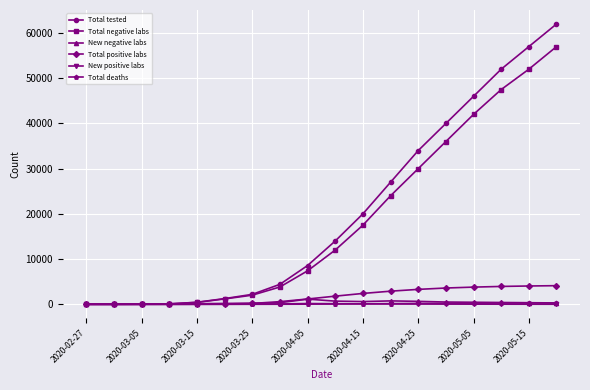

Count the number of data series in this chart.

6